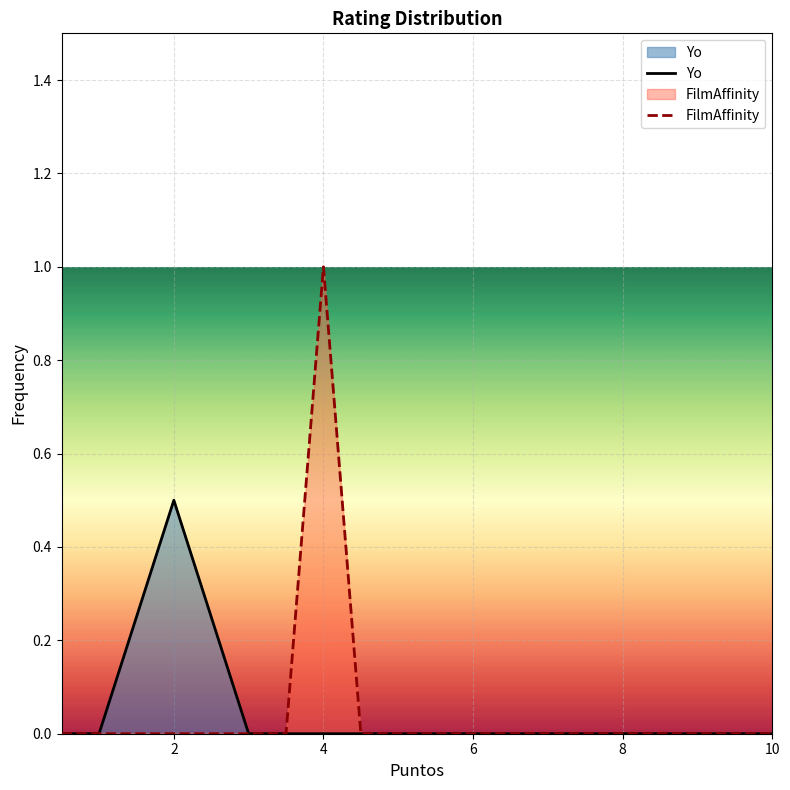

At which category is the sum across all series the highest?

4